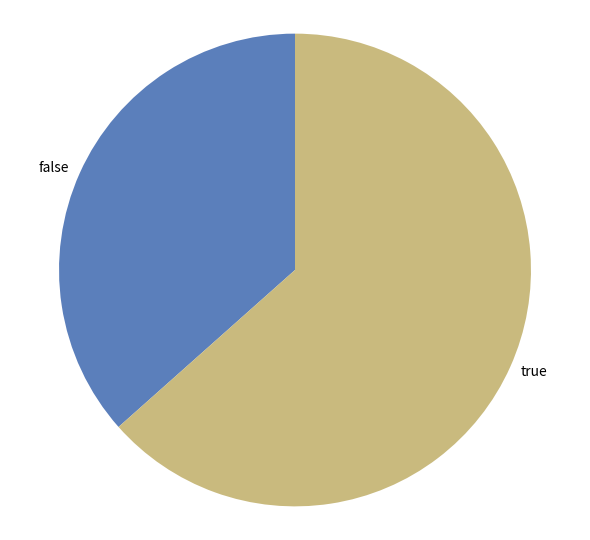

Rank the categories by value from highest to lowest.

true, false